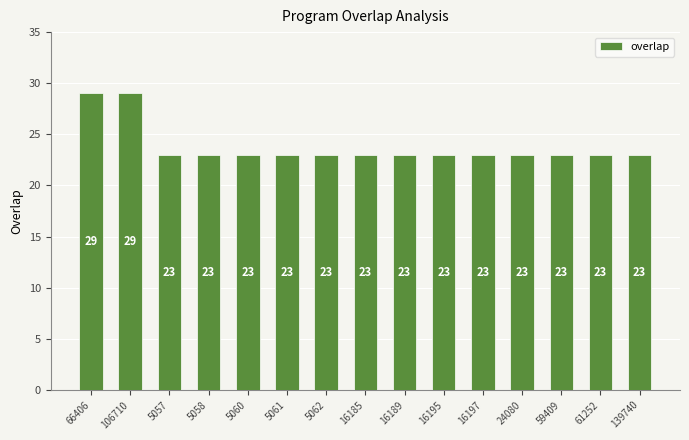

Approximately how many times larger is the value at 66406 compared to 5057?

1.3